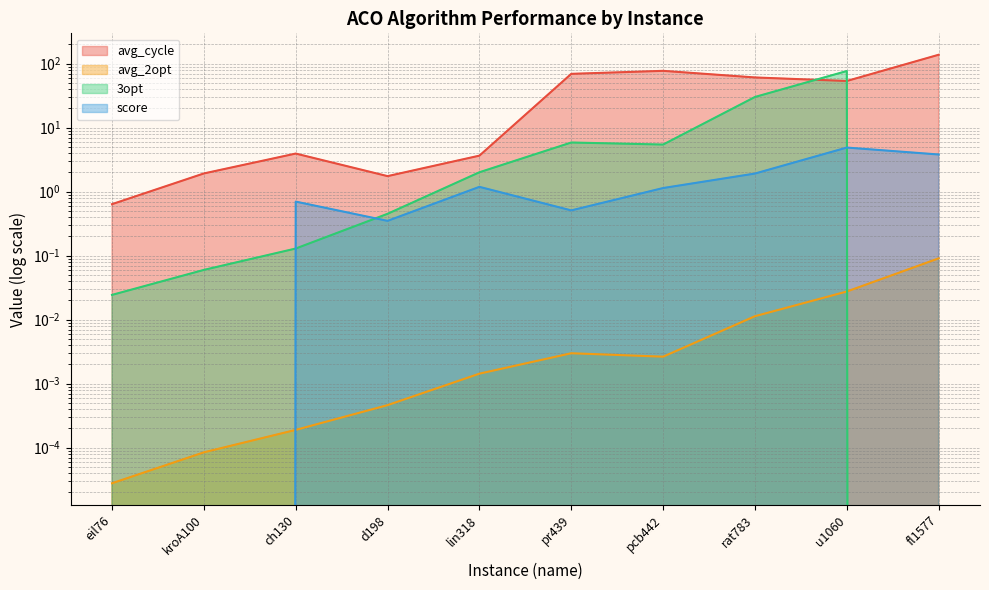

Reading right to left, extract all data points from this chart.

avg_cycle: 137.9	53.7	60.9	77.3	69.4	3.7	1.7	3.9	1.9	0.6
avg_2opt: 0.1	0.0	0.0	0.0	0.0	0.0	0.0	0.0	0.0	0.0
3opt: 0.0	76.8	30.2	5.5	5.9	2.0	0.5	0.1	0.1	0.0
score: 3.8	4.9	1.9	1.1	0.5	1.2	0.3	0.7	0.0	0.0